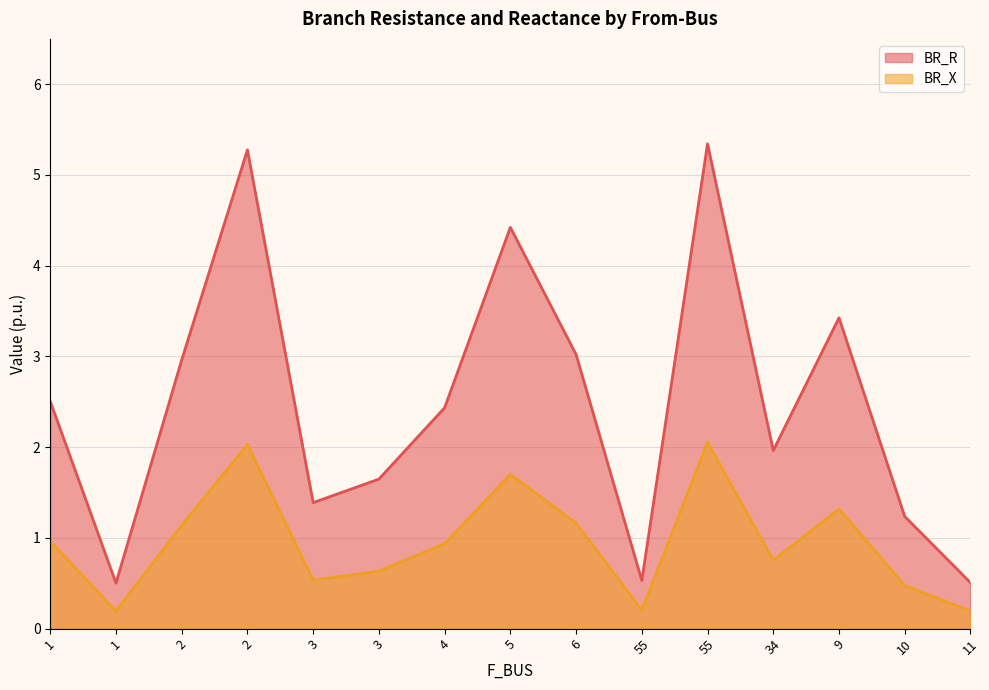

At which category does the chart reach its minimum across all series?

1